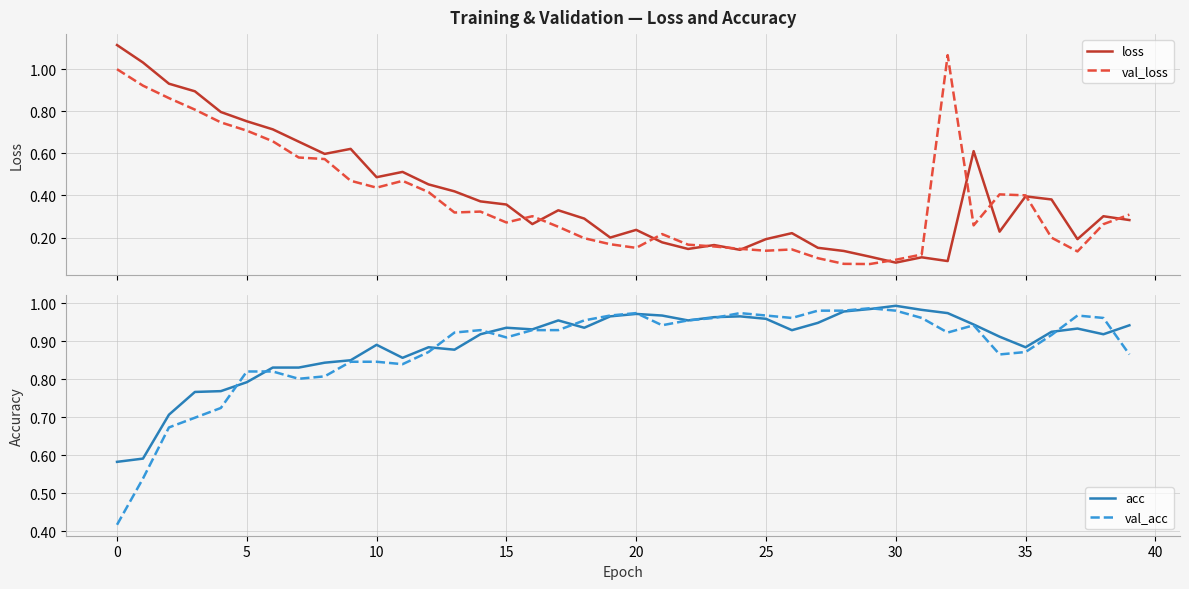

What is the difference between the highest and lowest values at 23?

0.8